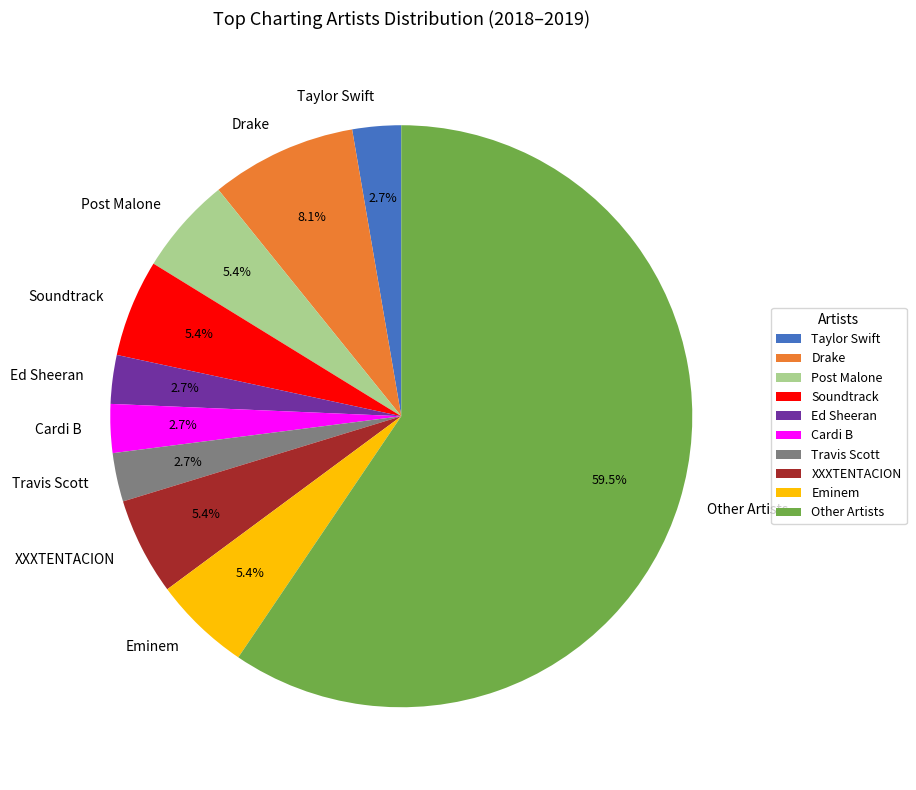

How many slices are in this pie chart?

10